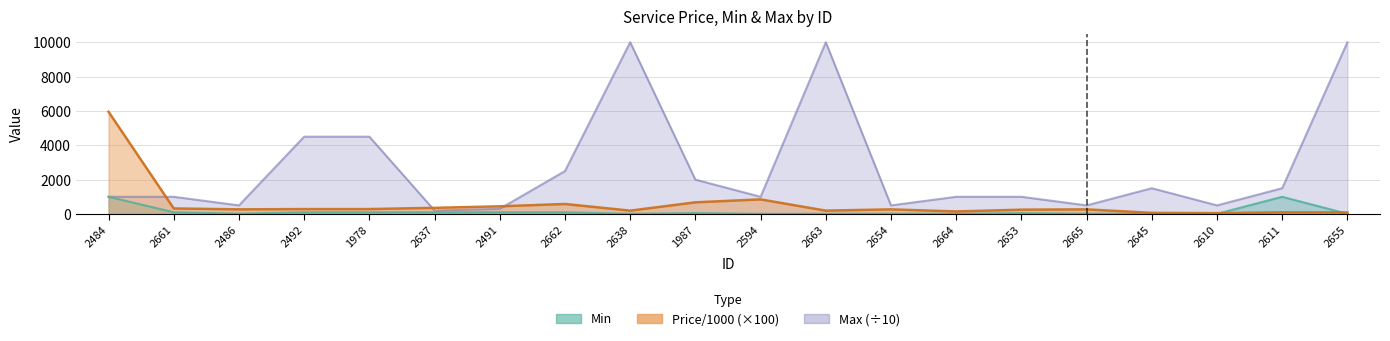

Which has a higher value, 2665 or 1978?

1978